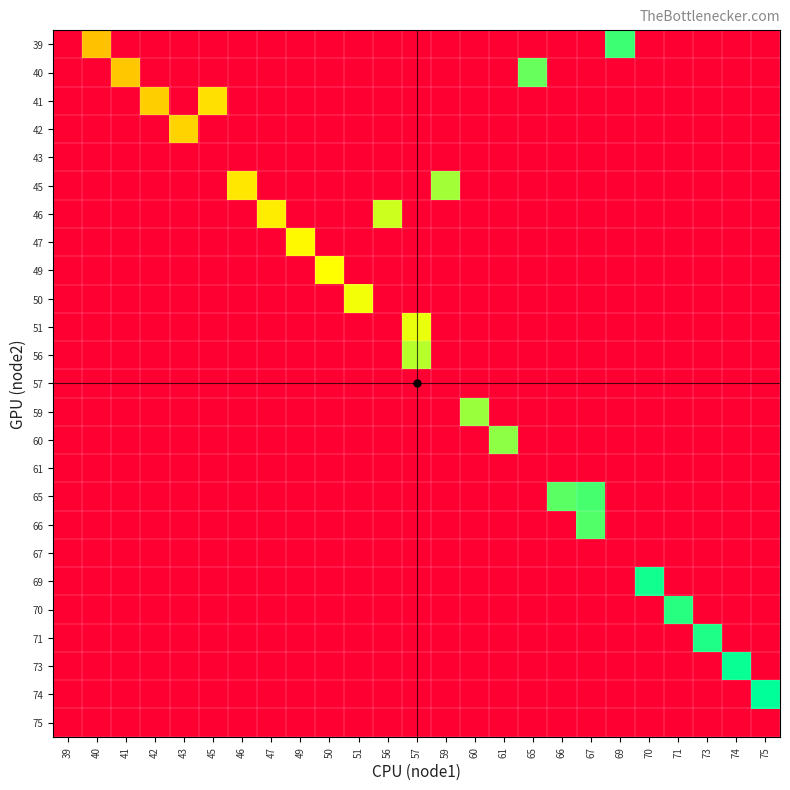

What is the total value across all series at 45?

45